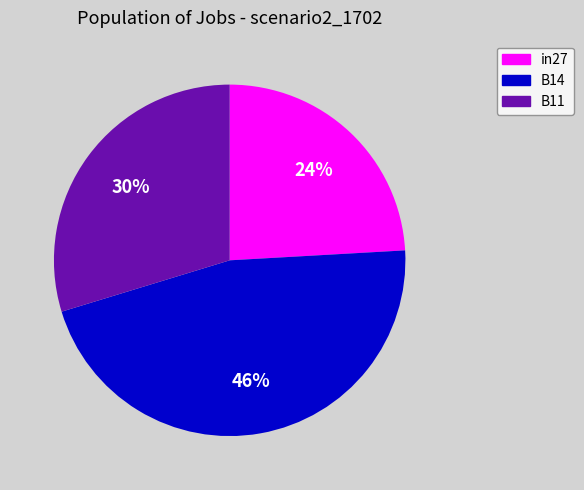

Is there a majority slice in this chart?

No